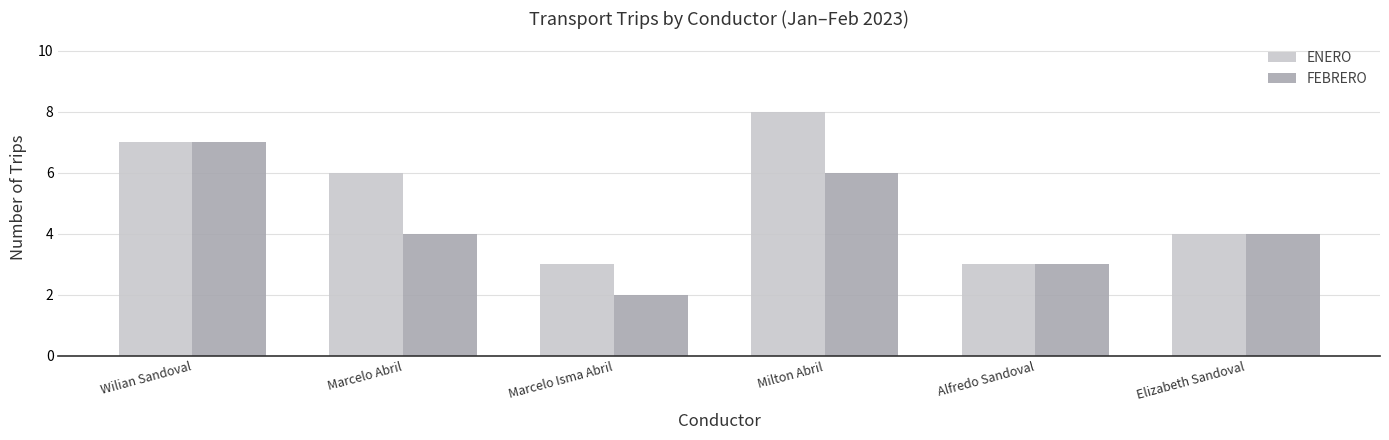

What is the label of the 6th bar from the left?

Elizabeth Sandoval